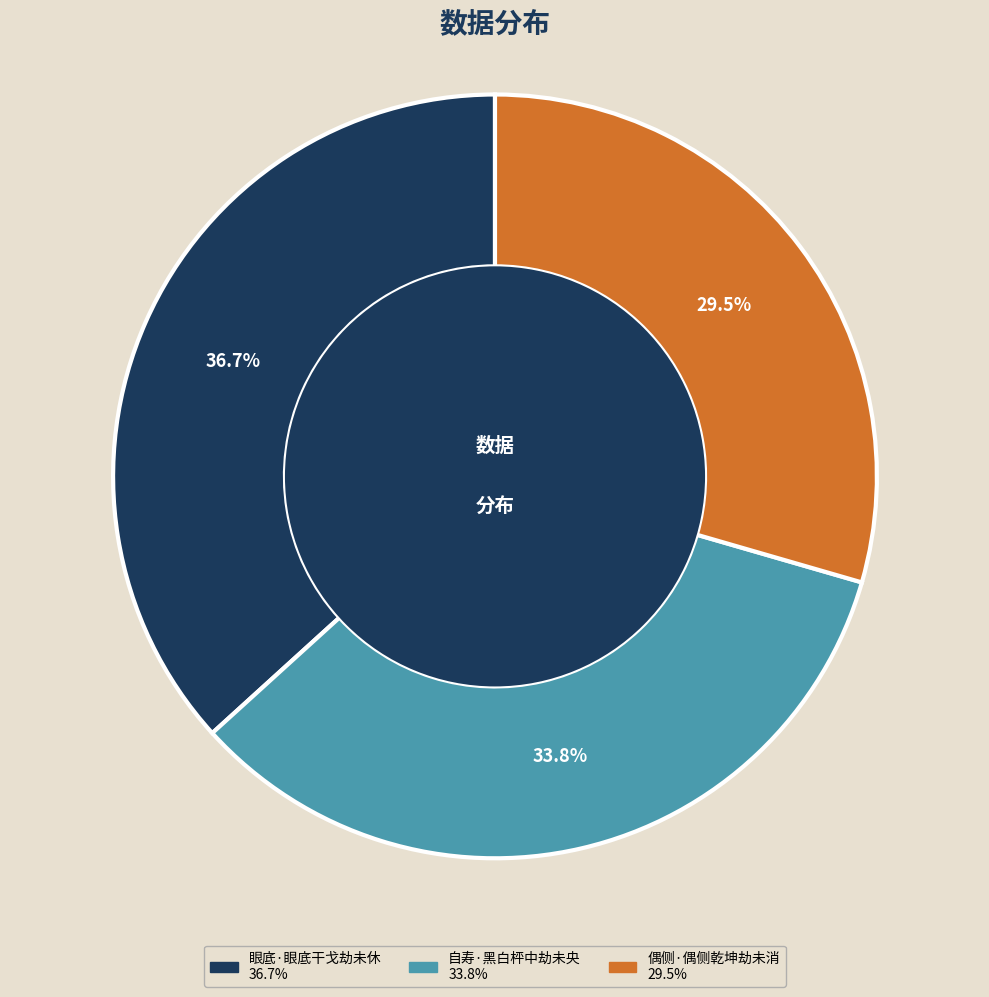

Count the number of slices in the pie.

3